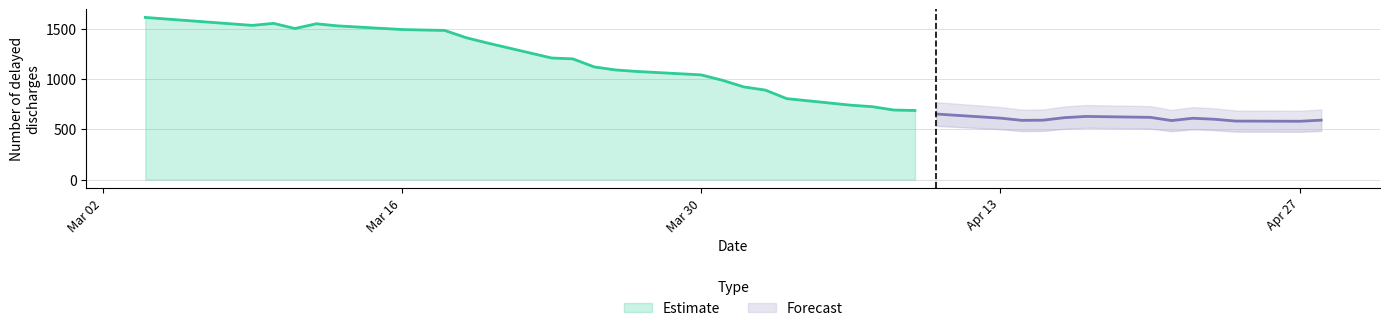

True or false: there are more than 0 points higher than both neighbors.

True